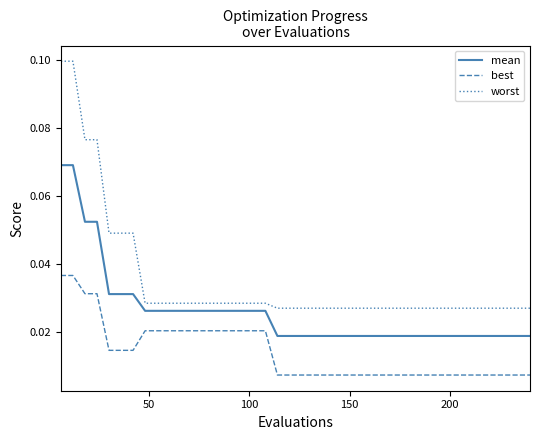

True or false: worst and mean cross at least once.

False